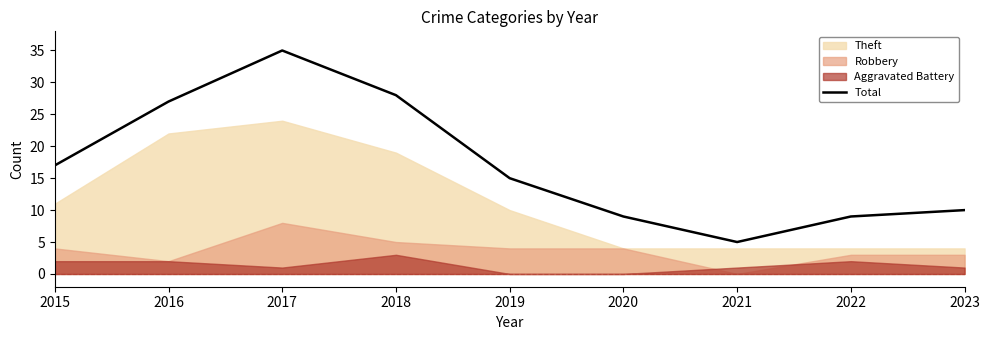

True or false: the data shows 5 at 2020.

False